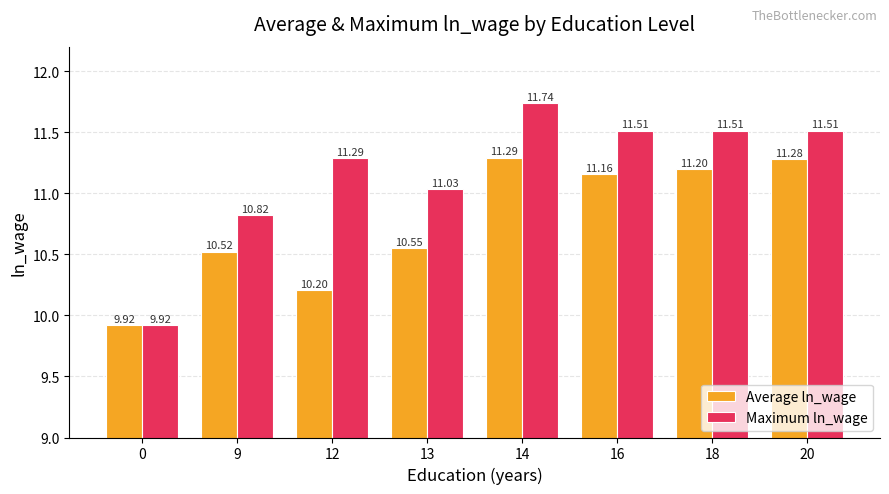

At which category is the sum across all series the highest?

14